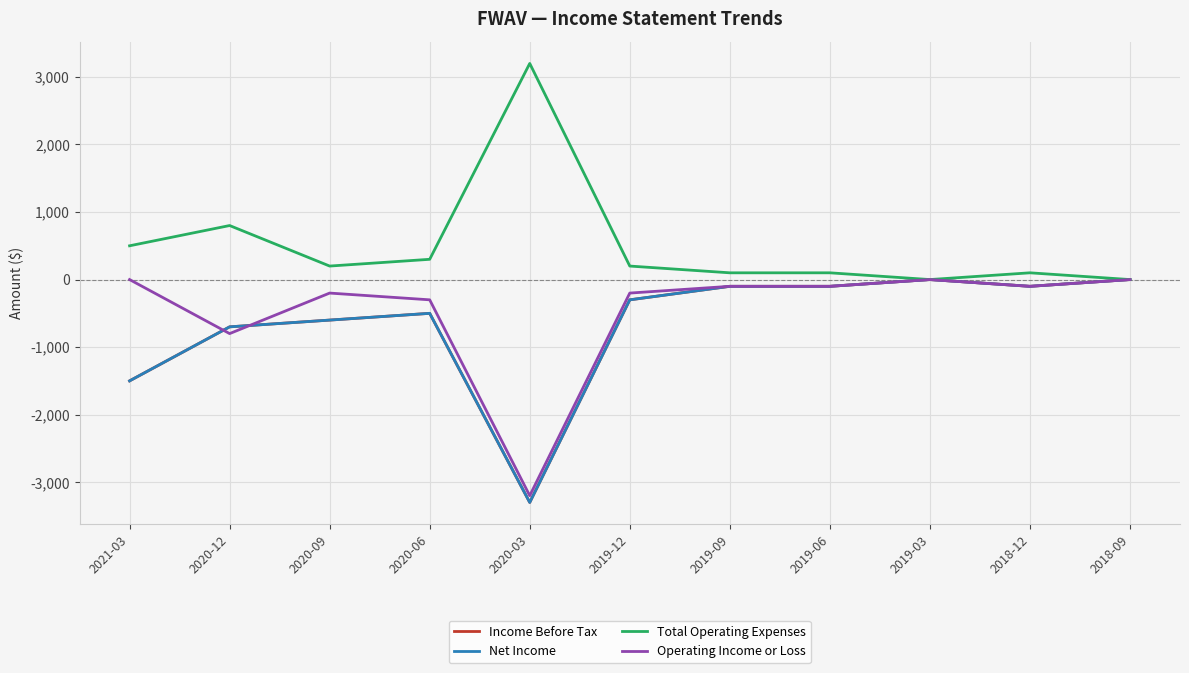

What is the label of the 3rd point from the left?

2020-09